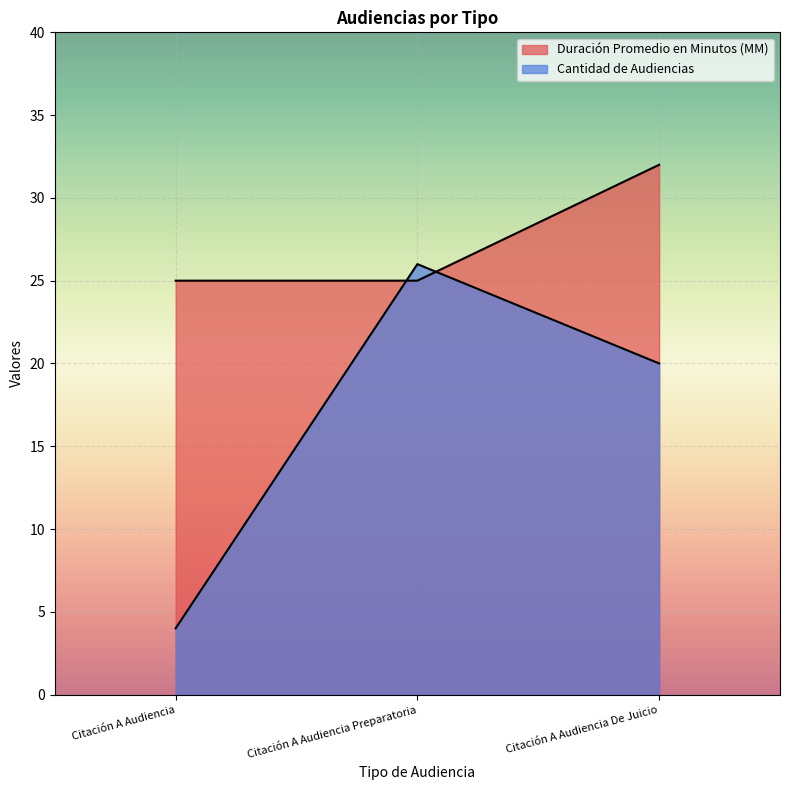

How many lines are shown in the chart?

2